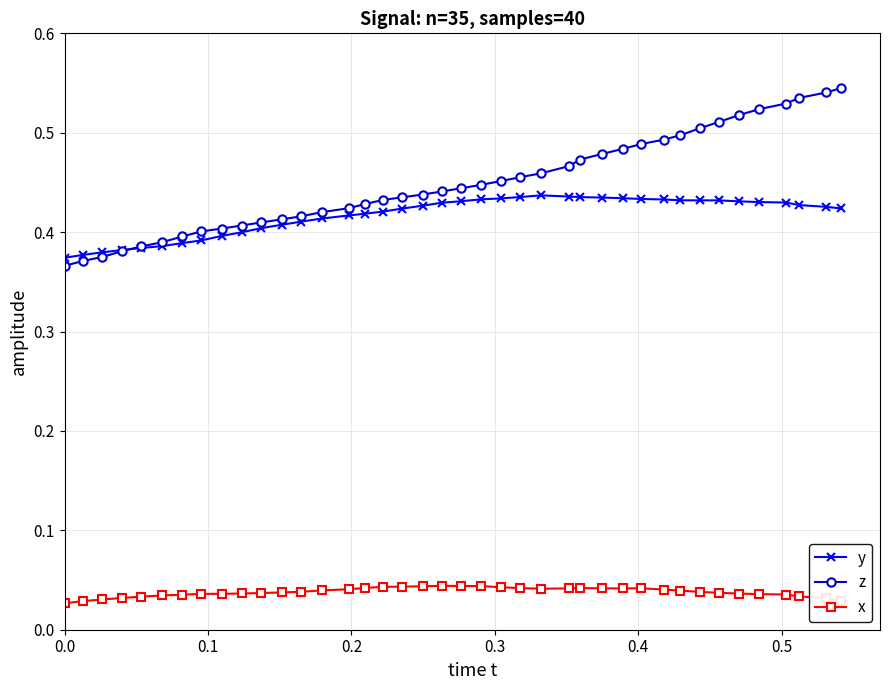

Does the chart have visible grid lines?

Yes